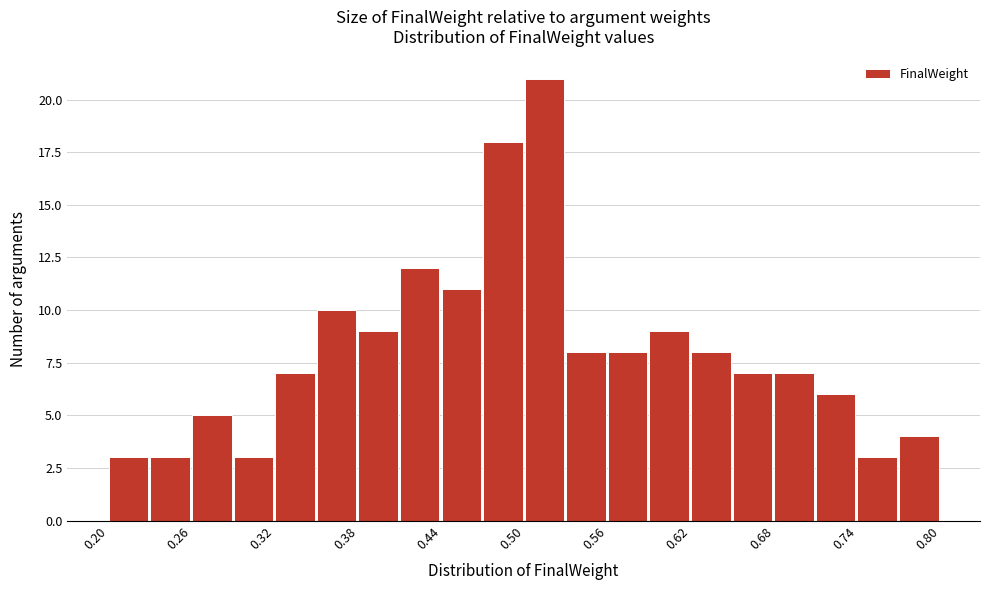

Read against the x-axis, roughly where is the centre of the tallest bar?

0.51